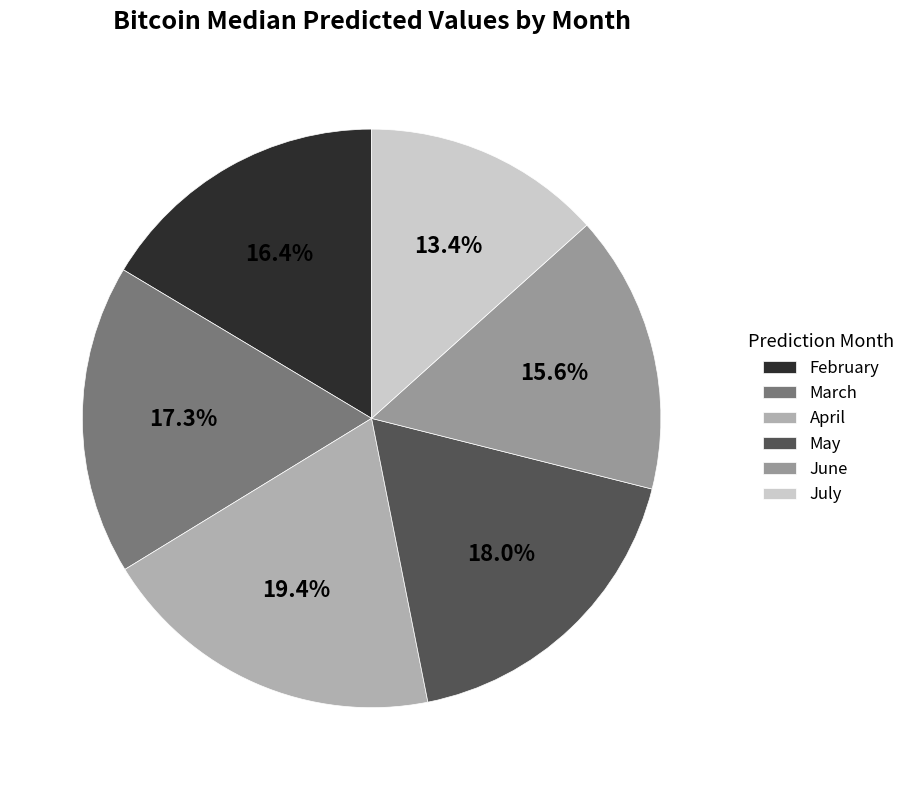

What portion of the pie excludes March?

82.7%